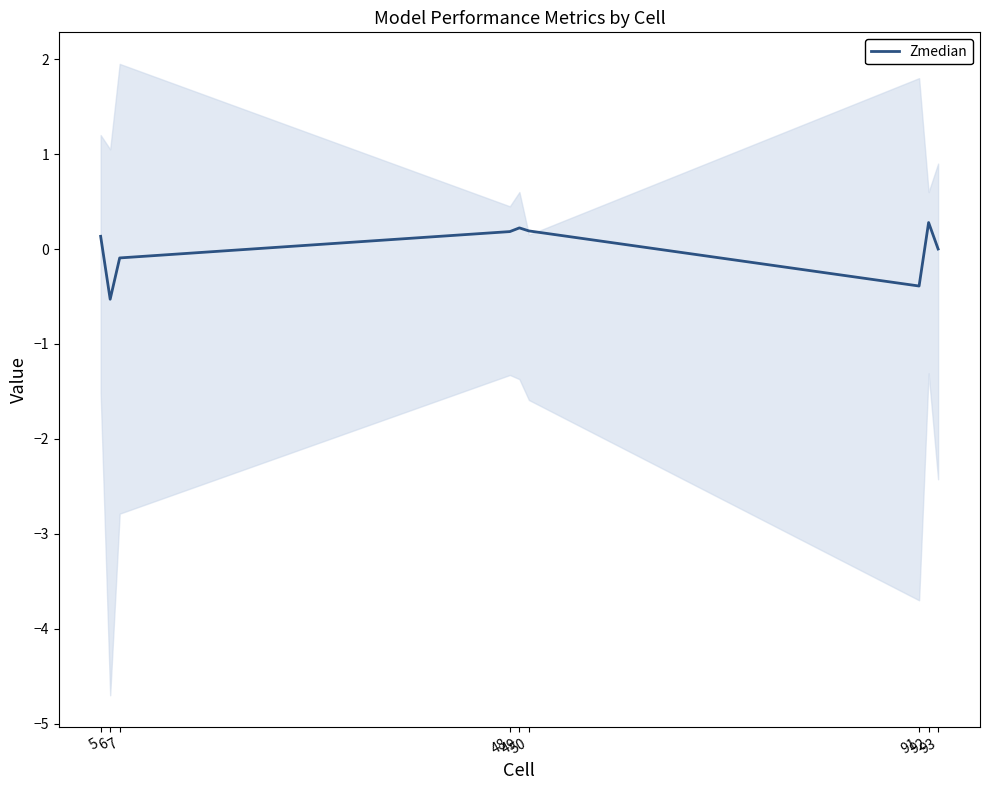

What is the approximate value at 92?

0.3